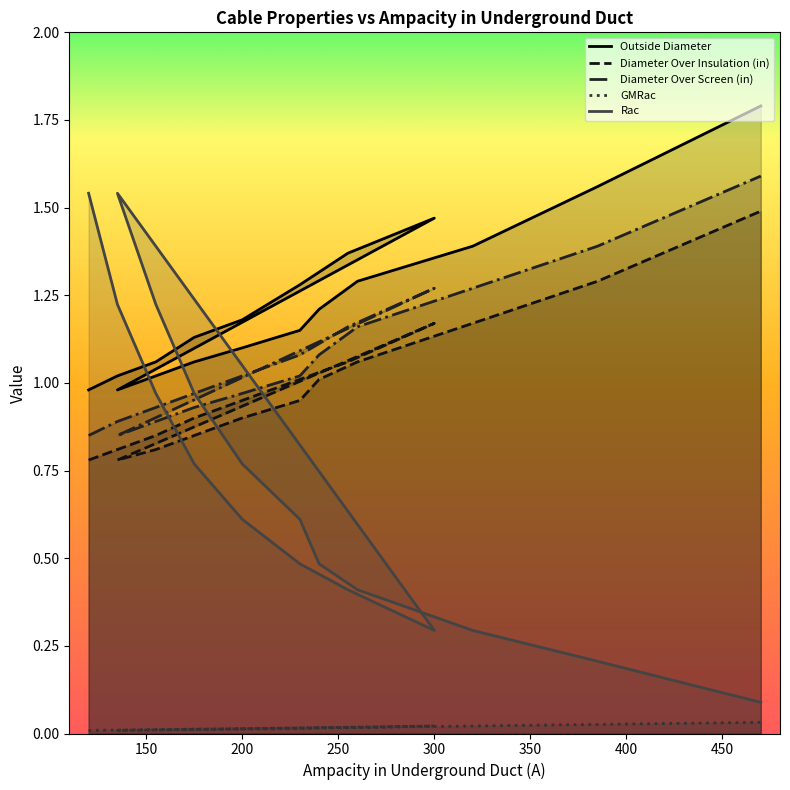

What is the difference between the maximum and minimum values in the Outside Diameter series?

0.8